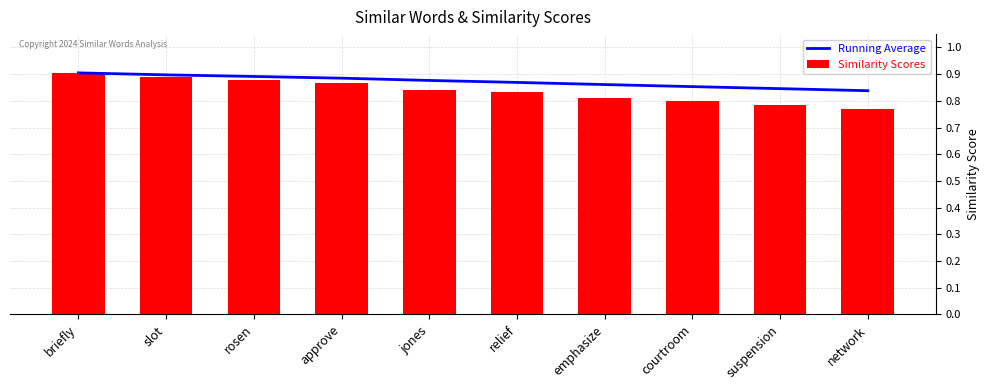

Rank the series by their maximum value, from lowest to highest.

Running Average, Similarity Scores